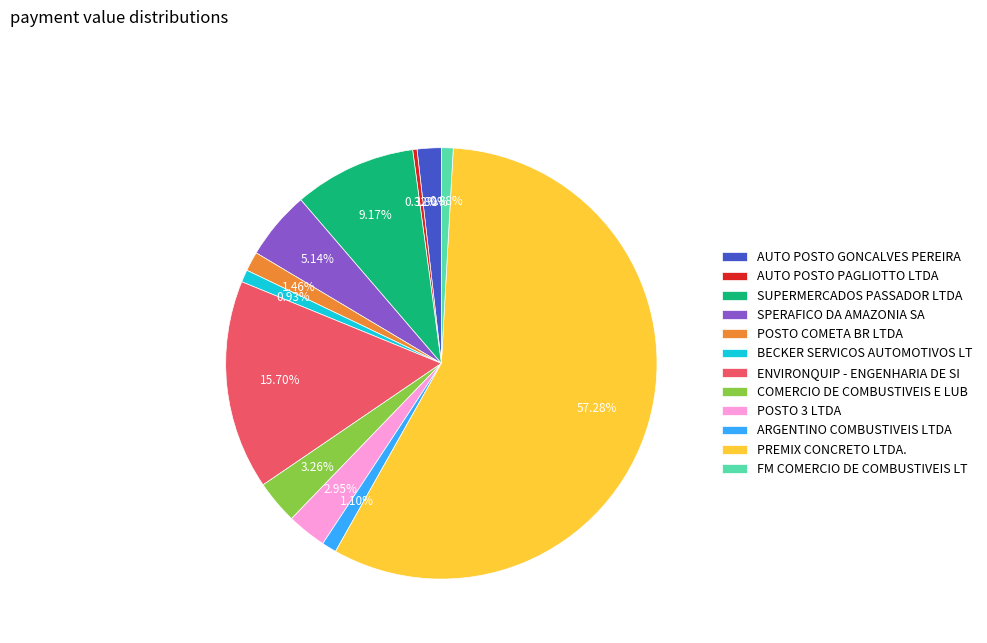

Do BECKER SERVICOS AUTOMOTIVOS LT and ARGENTINO COMBUSTIVEIS LTDA together represent more than half of the pie?

No